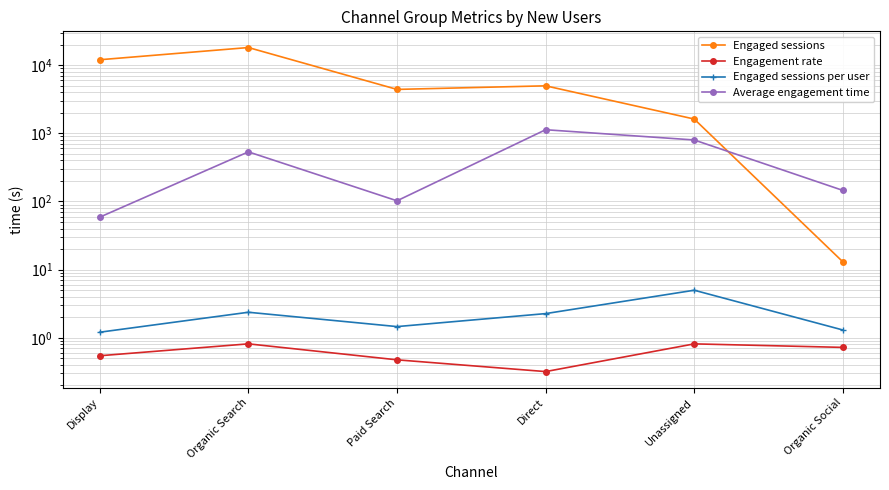

How many interior local peaks does the Engagement rate series have?

2